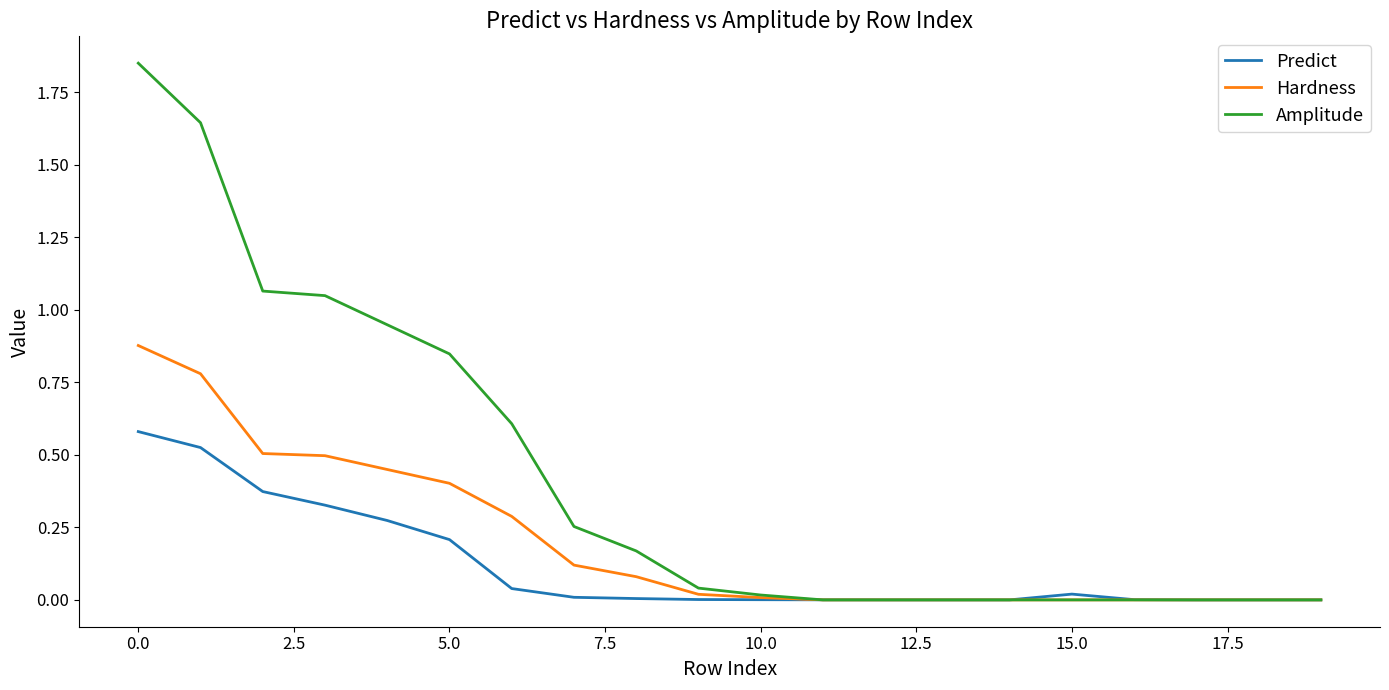

Rank the series by their maximum value, from highest to lowest.

Amplitude, Hardness, Predict